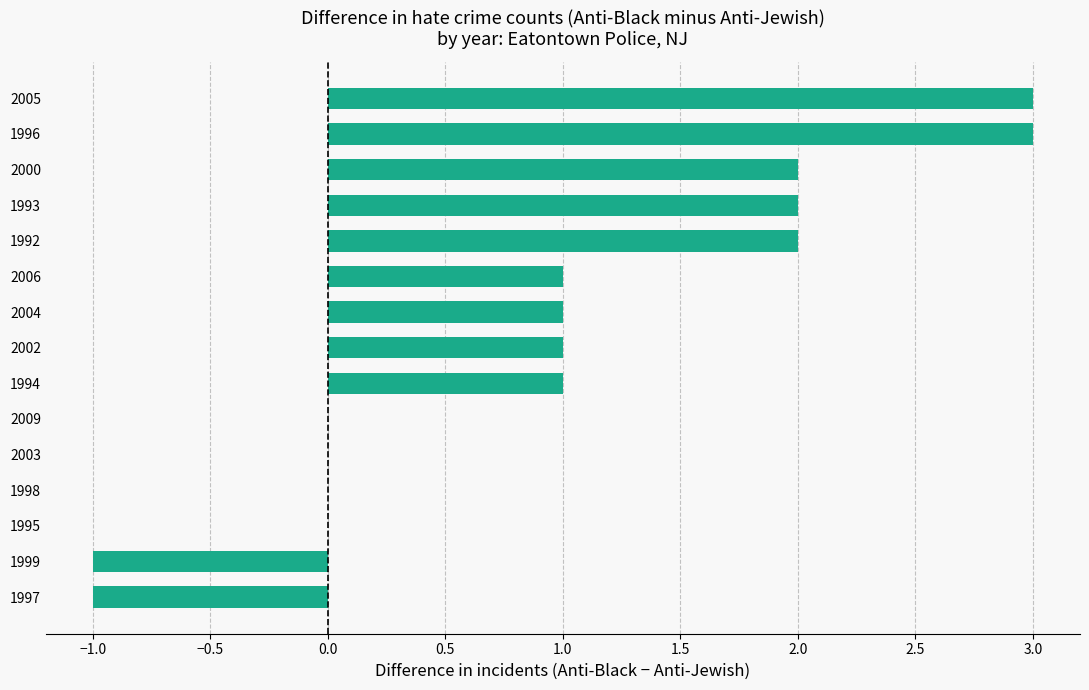

What is the change in value from 1999 to 2002?

+2